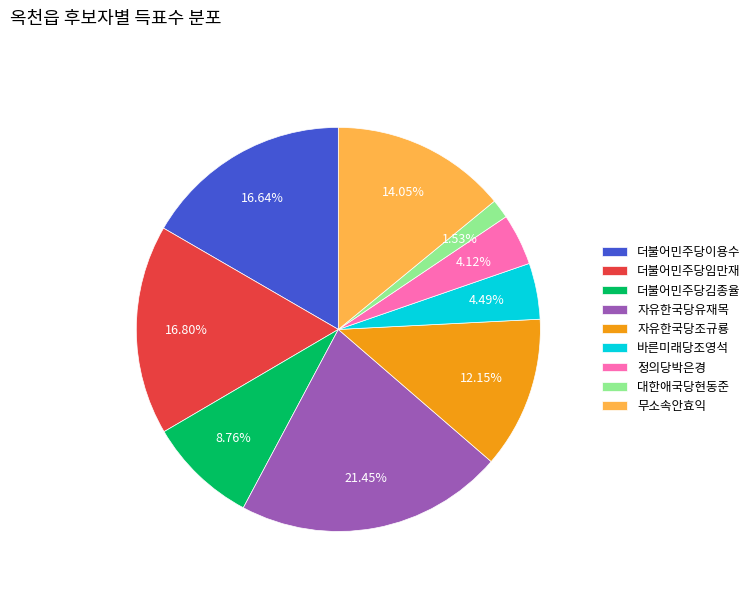

To the nearest percent, what is the difference between the 자유한국당유재목 and 자유한국당조규룡 slice percentages?

9%